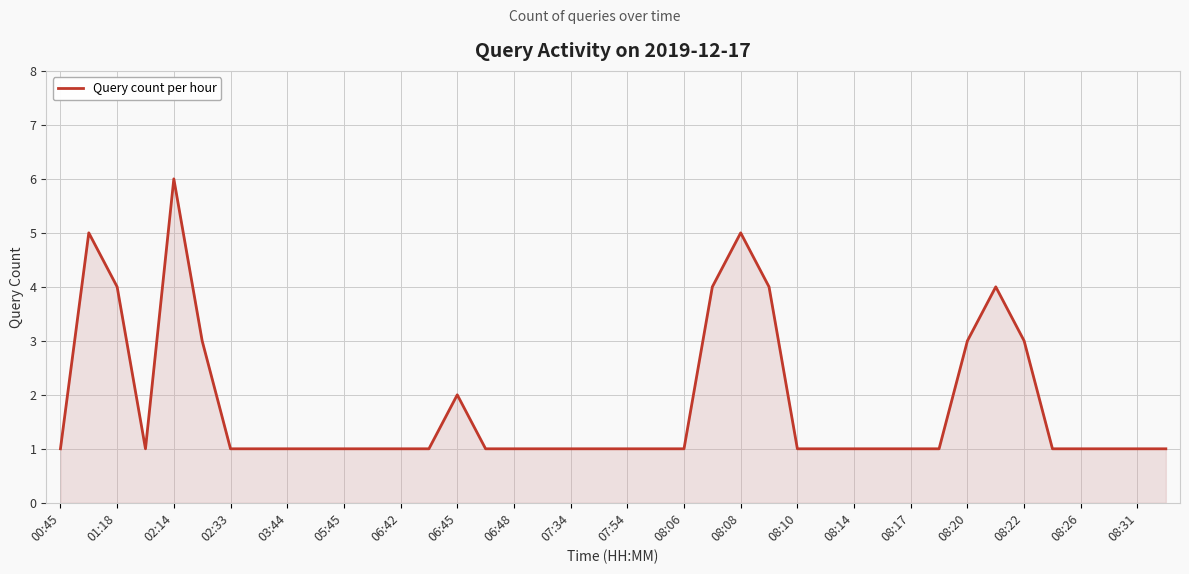

What is the maximum value shown in the chart?

6